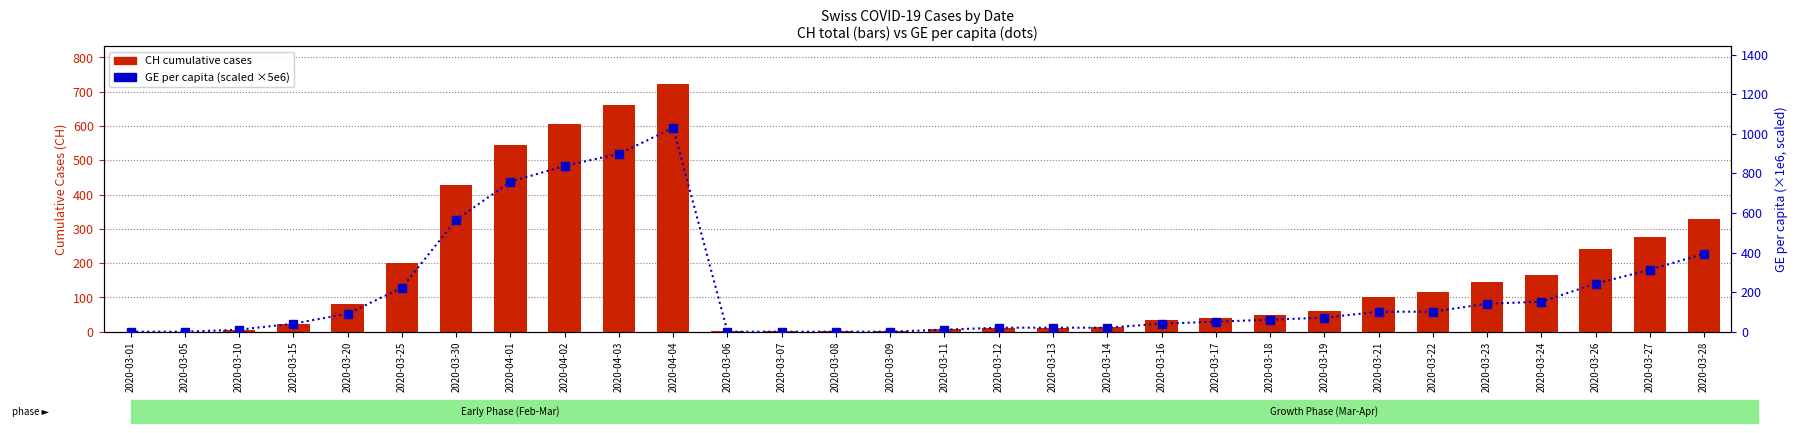

List the series in order of their overall mean, highest first.

GE_pc (scaled), CH (total cases)